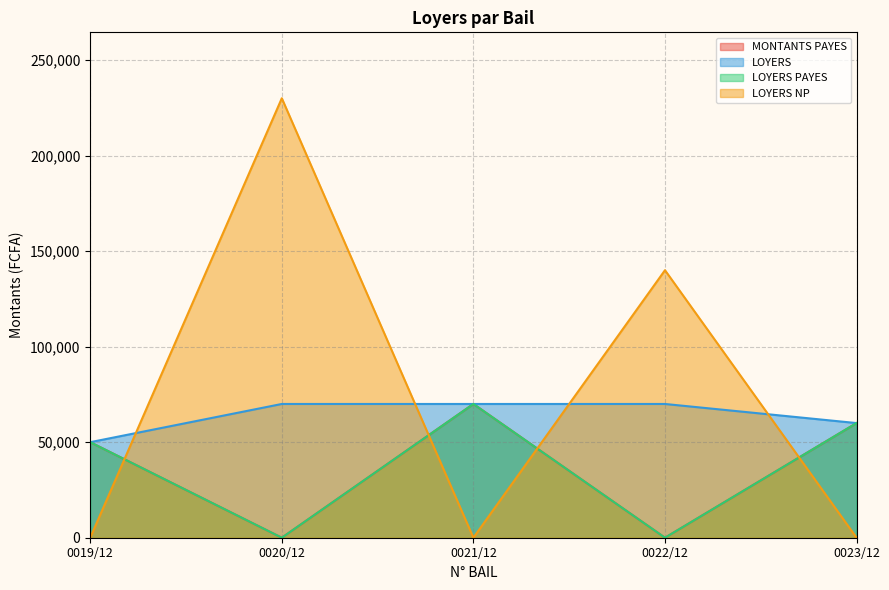

Does the chart have visible grid lines?

Yes